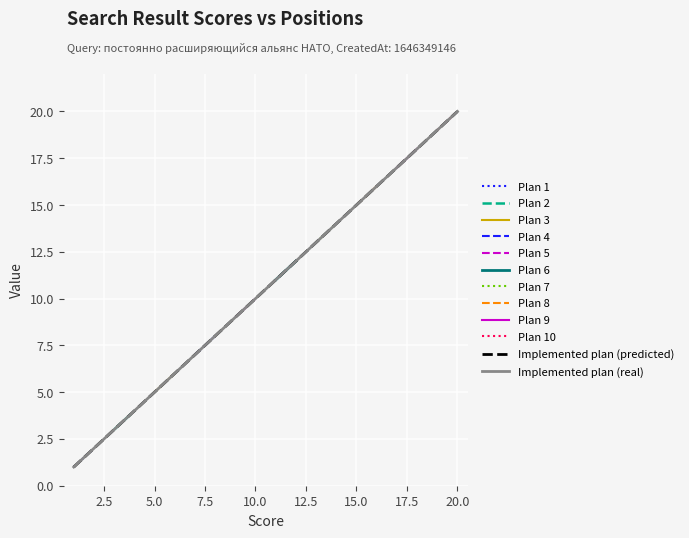

At which category is the sum across all series the highest?

20